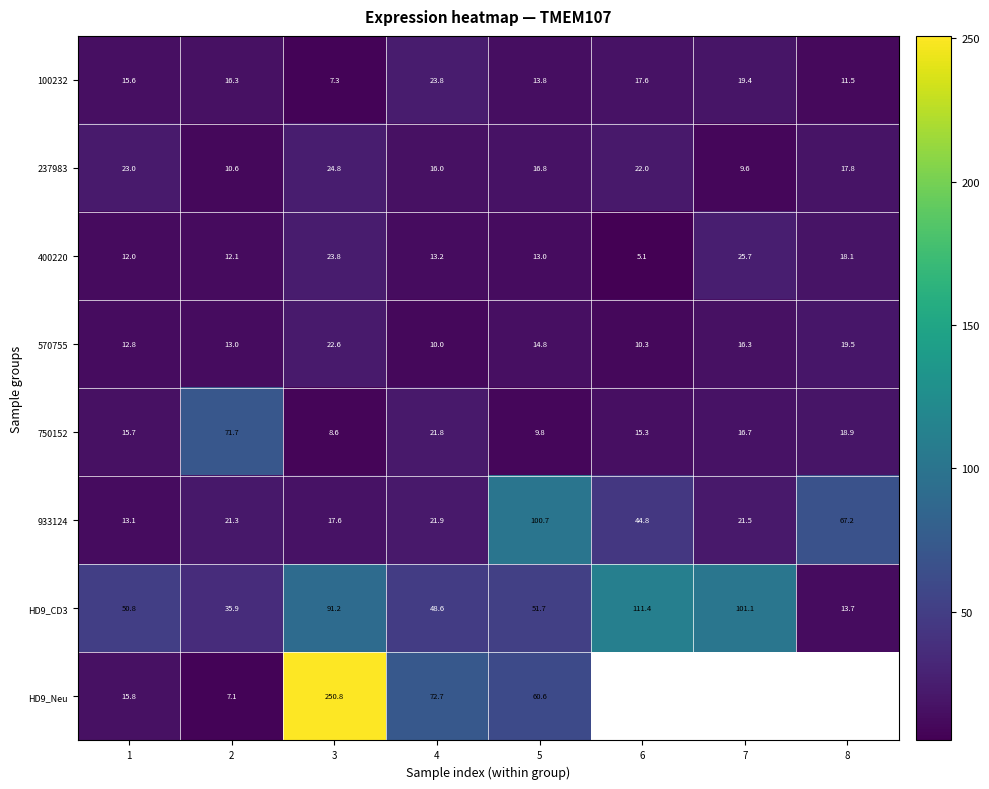

Is the value of 570755 at 5 greater than the value of 400220 at 3?

No